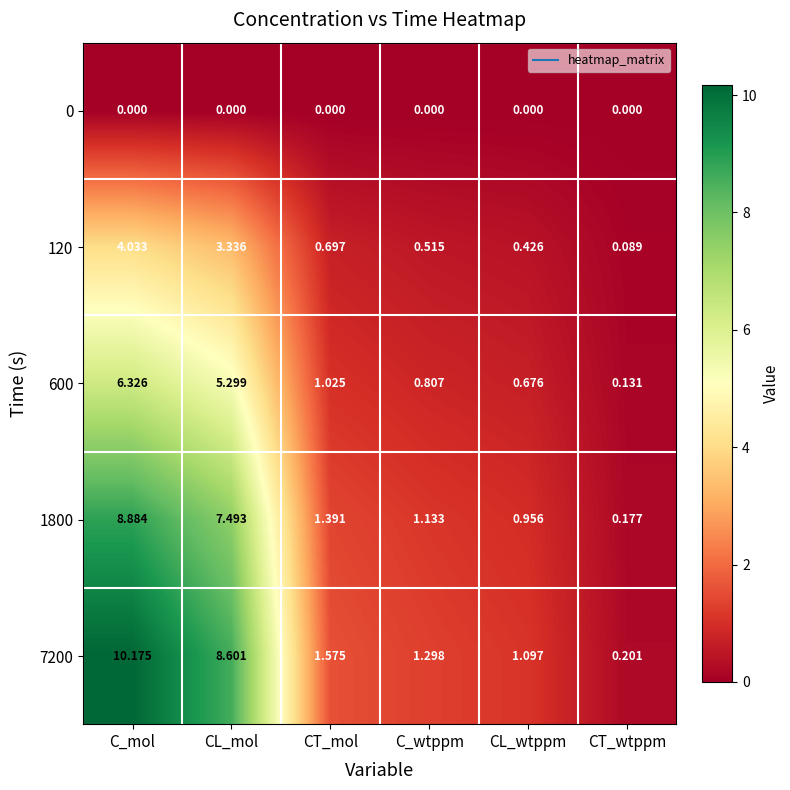

Is the value of 600 at CL_mol greater than the value of 120 at CL_mol?

Yes